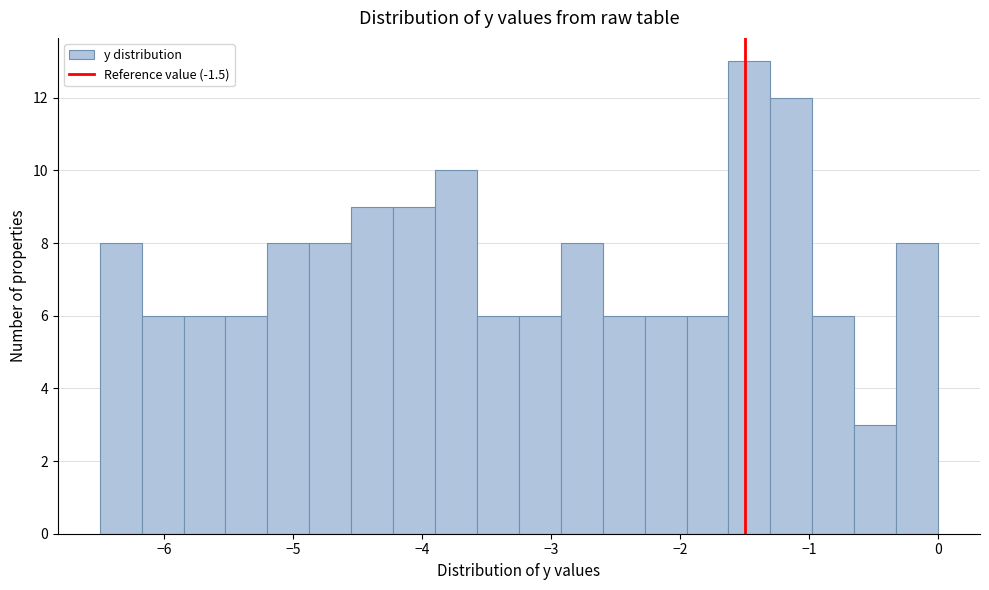

Around what value on the x-axis is the tallest bar? Give the approximate position of its centre, as read against the axis.

-1.5